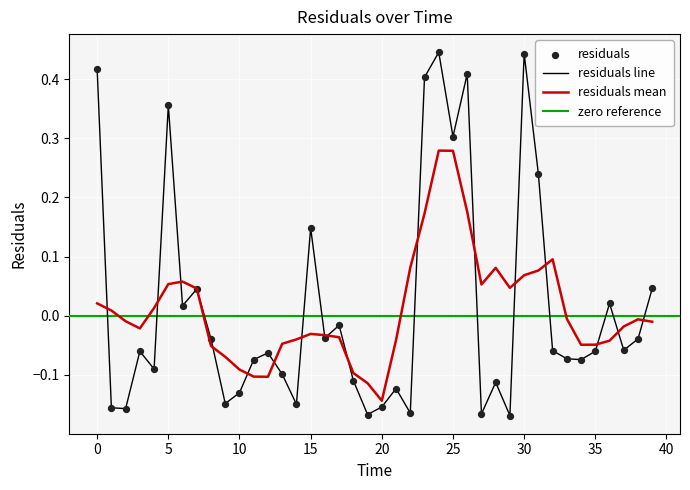

What is the change in value from 19 to 31?

+0.4